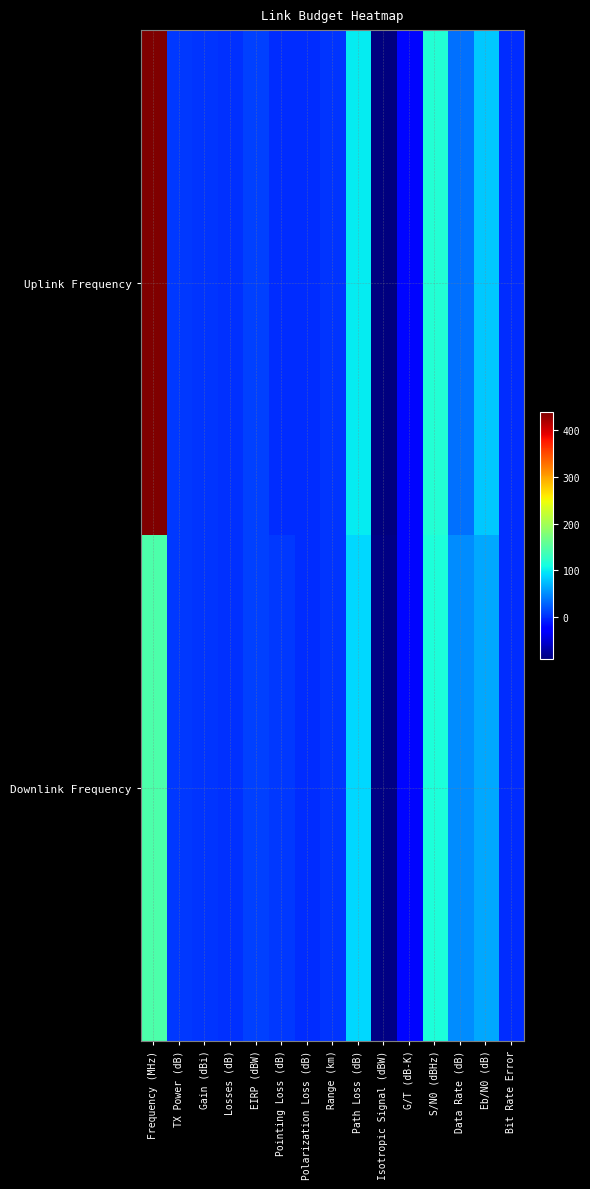

What is the total value across all series at EIRP (dBW)?

20.0